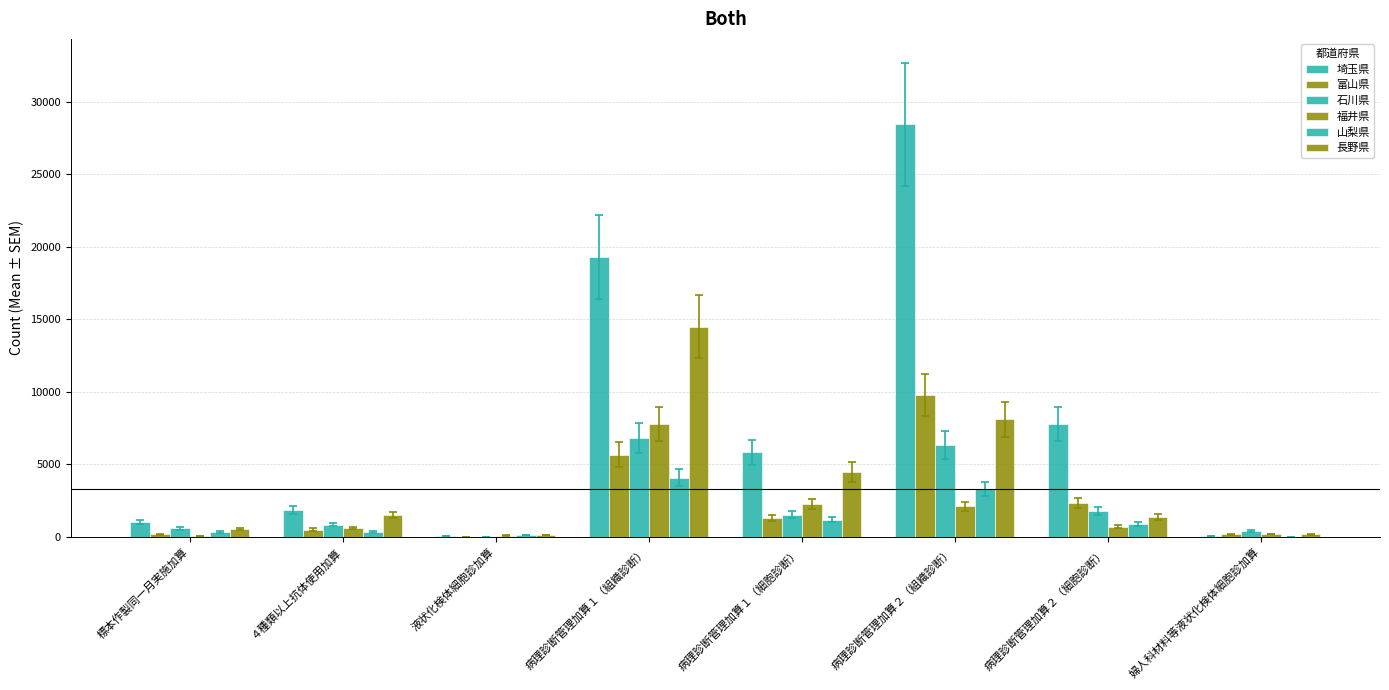

What position from the right is 婦人科材料等液状化検体細胞診加算?

1